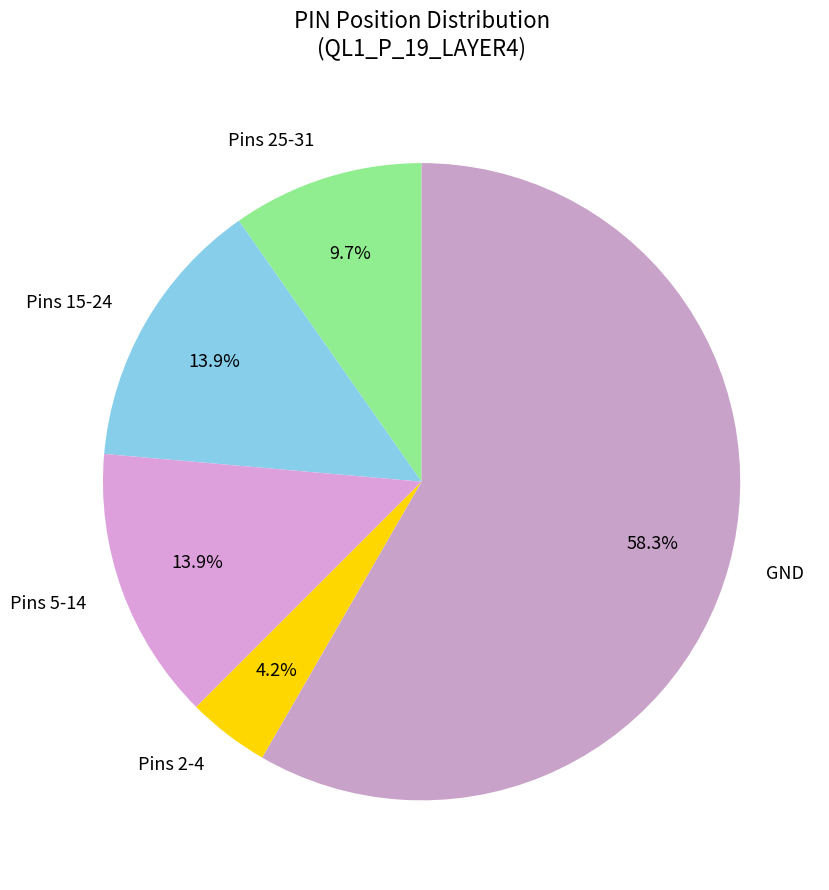

To the nearest percent, what is the average slice percentage?

20%